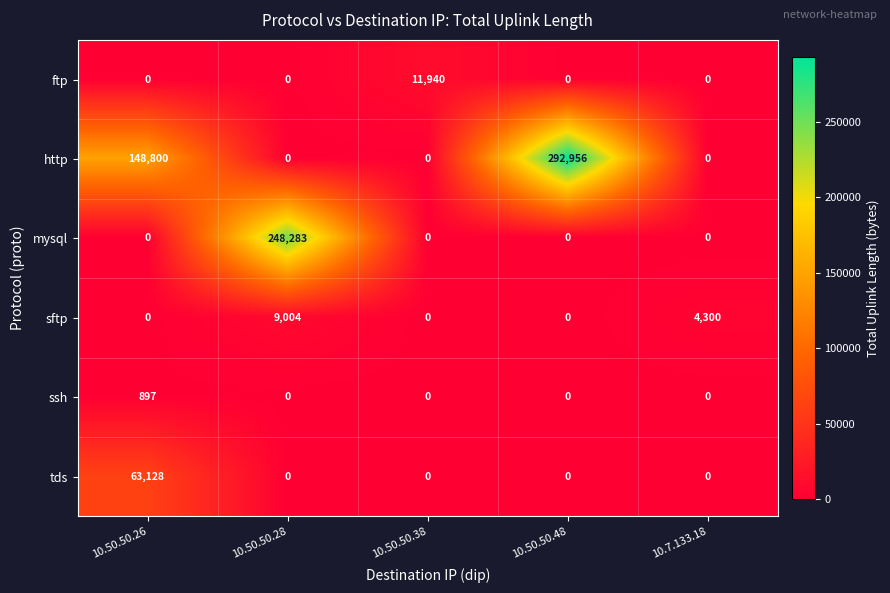

How many data points does each series have?

5